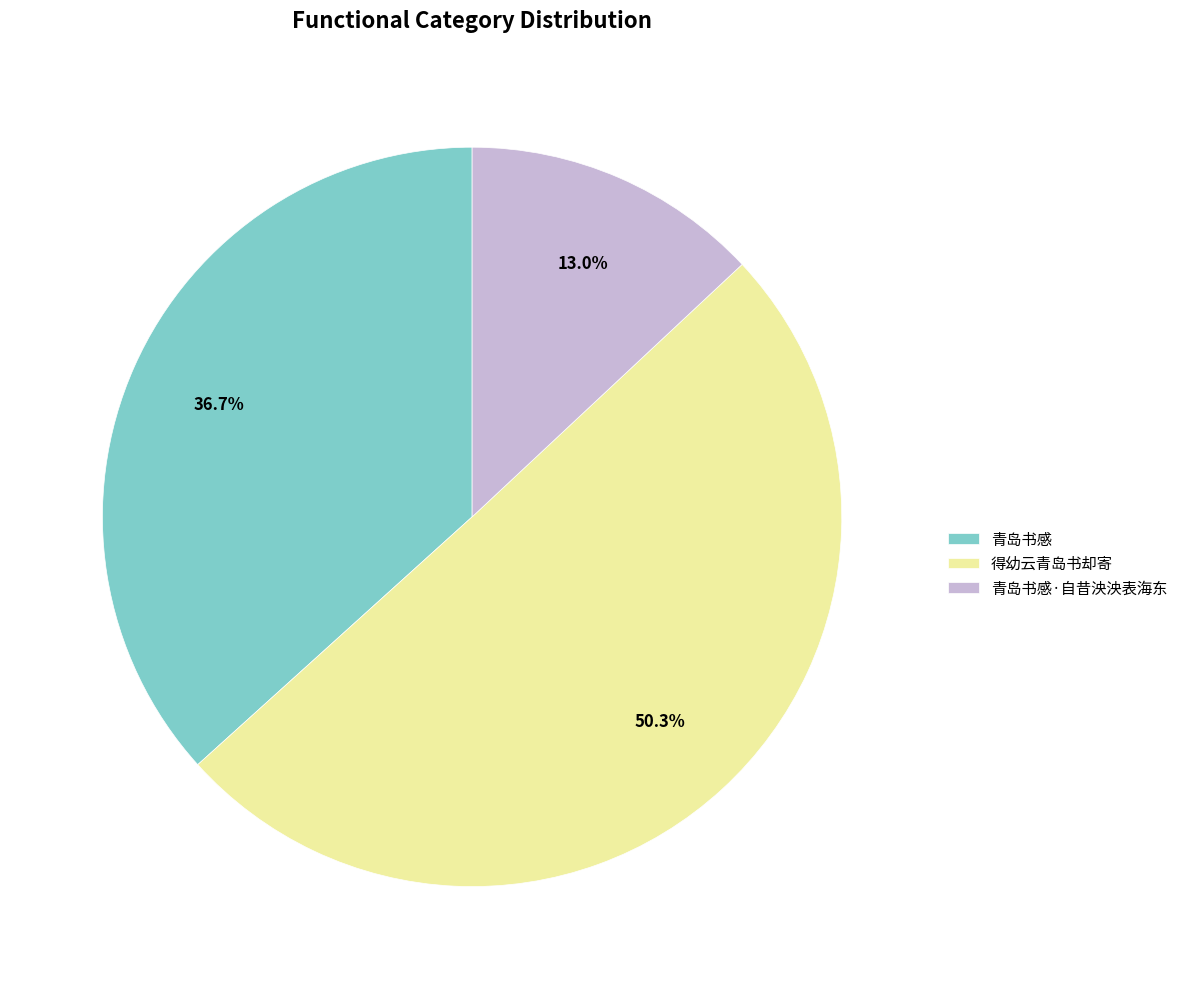

What percentage is the 得幼云青岛书却寄 slice, to the nearest percent?

50%